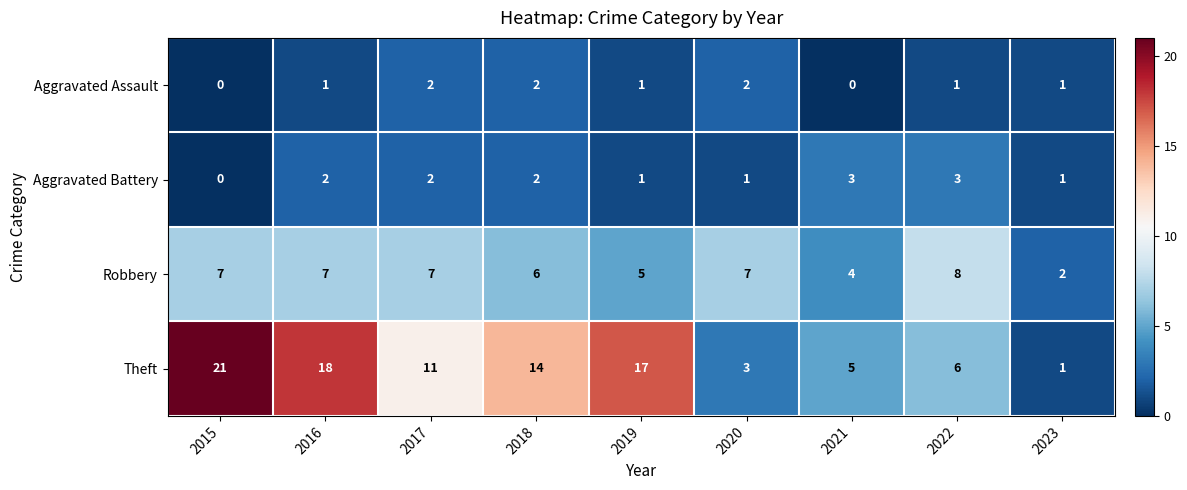

Rank the series by their maximum value, from lowest to highest.

Aggravated Assault, Aggravated Battery, Robbery, Theft